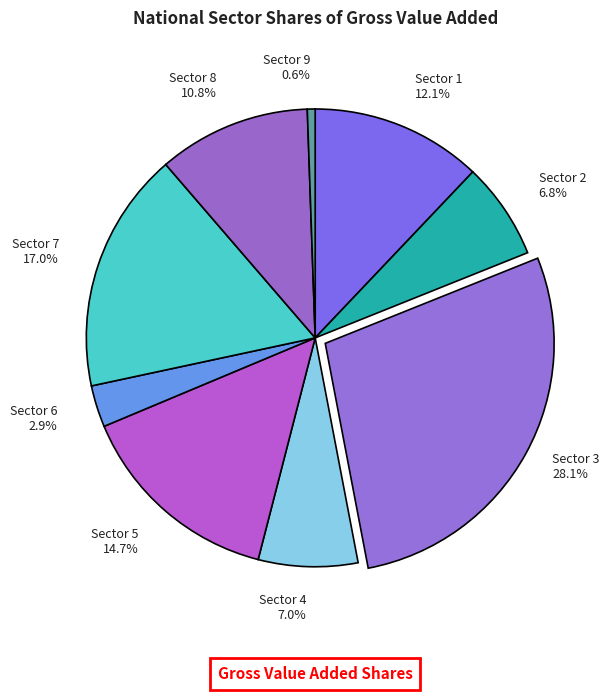

What is the total percentage of Sector 7 and Sector 8?

27.8%